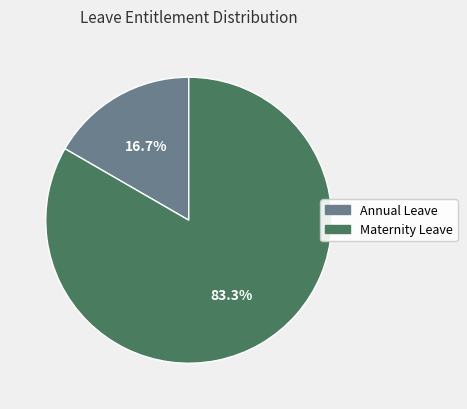

How many slices are in this pie chart?

2